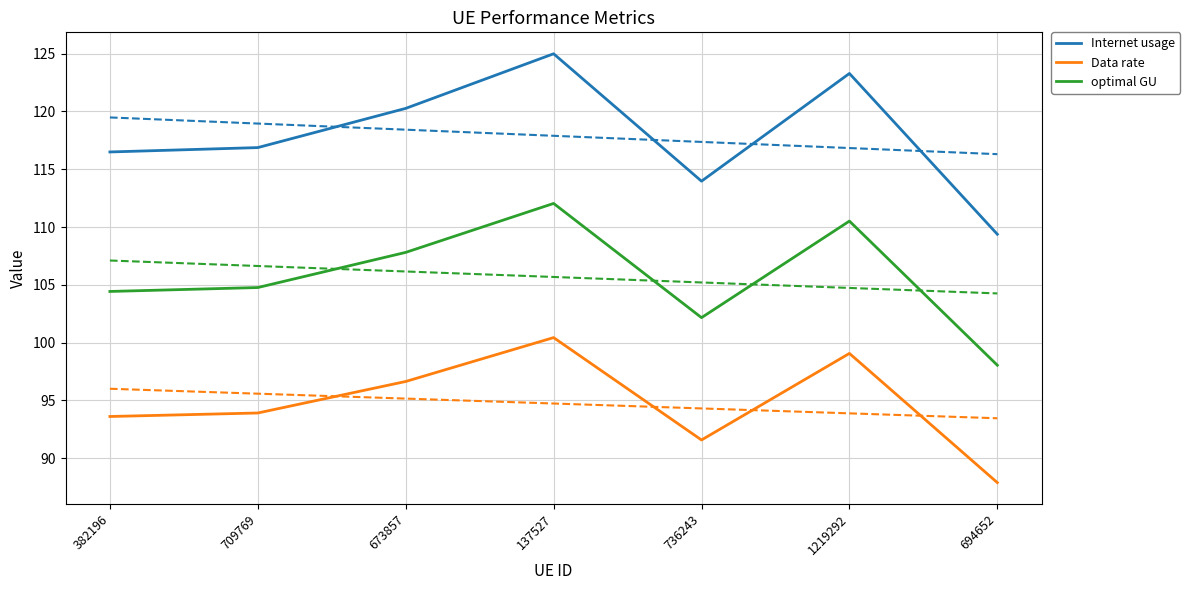

Reading left to right, what are all the values shown in this chart?

Internet usage: 382196=116.5	709769=116.9	673857=120.3	137527=125.0	736243=114.0	1219292=123.3	694652=109.4
Data rate: 382196=93.6	709769=93.9	673857=96.6	137527=100.4	736243=91.6	1219292=99.1	694652=87.9
optimal GU: 382196=104.4	709769=104.8	673857=107.8	137527=112.0	736243=102.2	1219292=110.5	694652=98.0